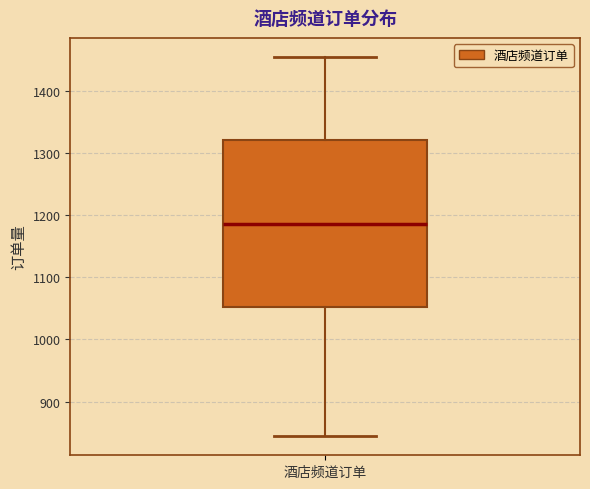

Transcribe this box plot: give where the median line is, the range the box spans, and where the two whiskers end, as read against the y-axis. The values are not printed on the chart, so give them approximately, as read against the axis.

median 1190, box 1050 to 1320, whiskers 840 to 1460